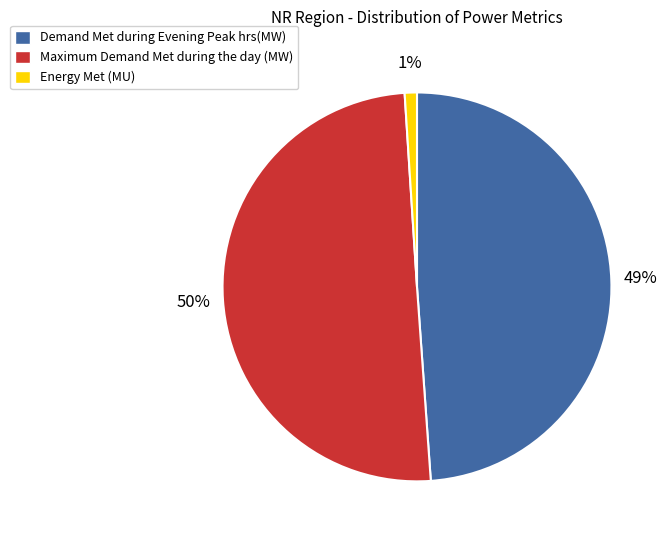

To the nearest percent, what is the average slice percentage?

33%